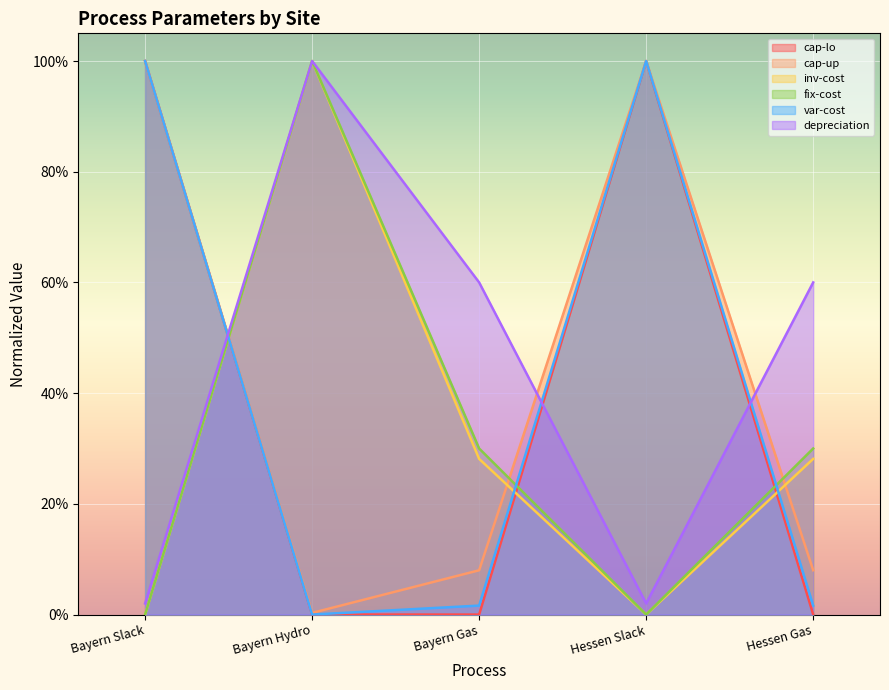

Which category has the lowest value in the fix-cost series?

Bayern Slack